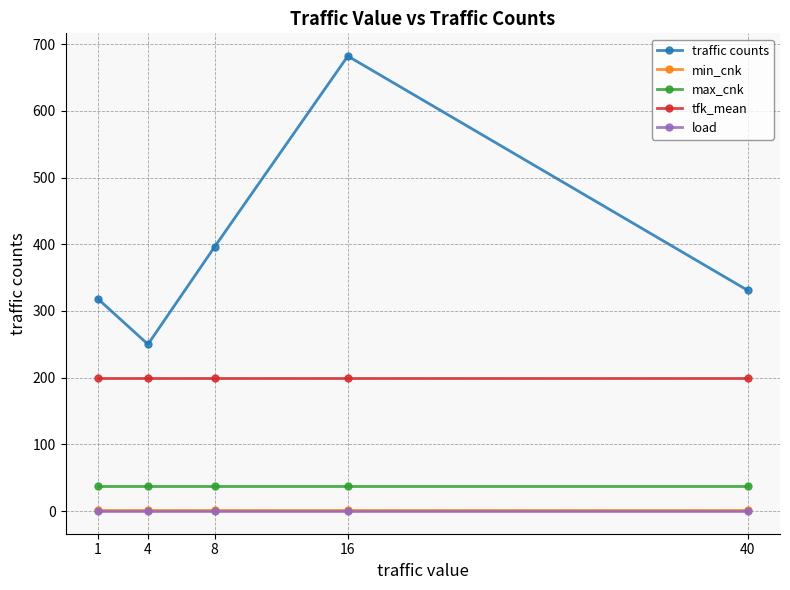

Which label corresponds to the largest value in the chart?

16